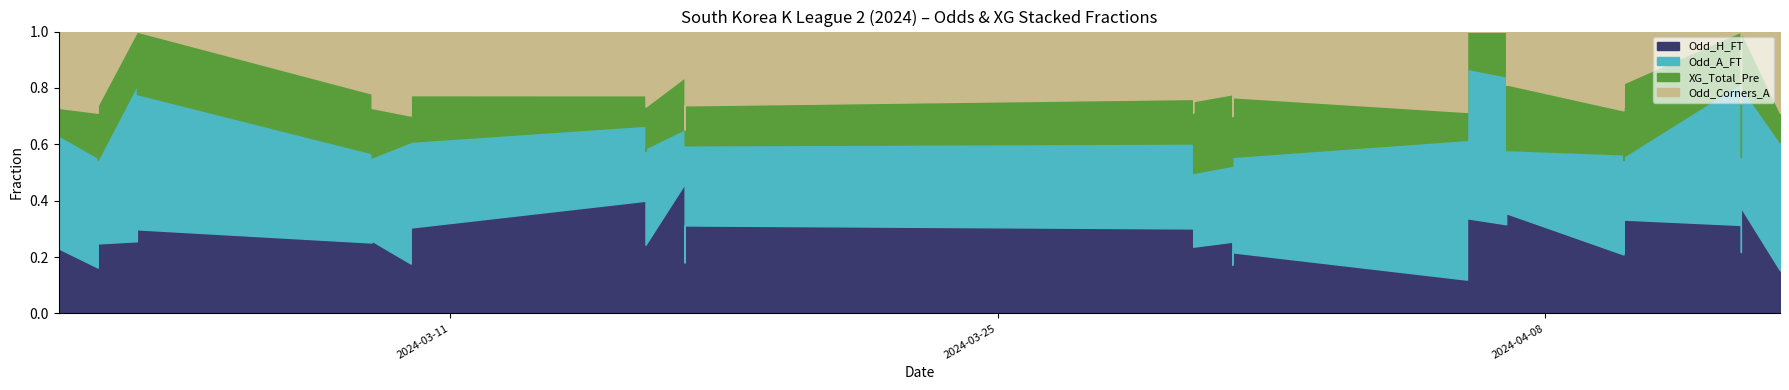

At 37, list the series in order from smallest to largest.

Odd_Corners_A, XG_Total_Pre, Odd_H_FT, Odd_A_FT